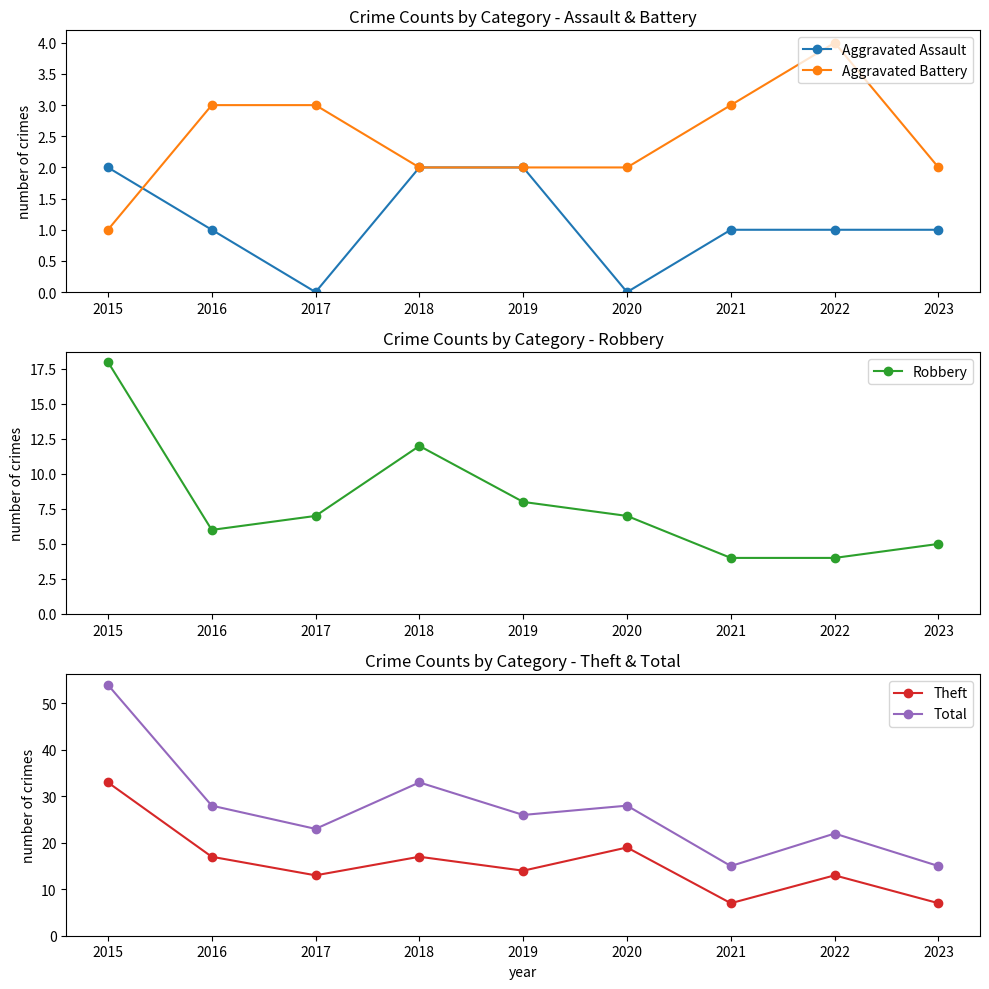

At which category is the sum across all series the highest?

2015